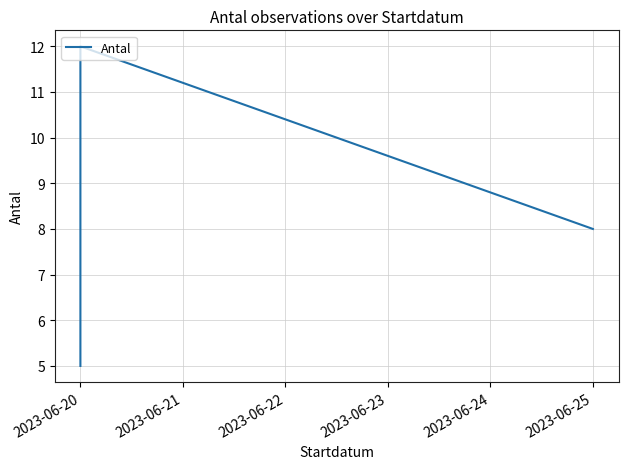

Between 2023-06-20 and 2023-06-22, which is larger?

2023-06-22